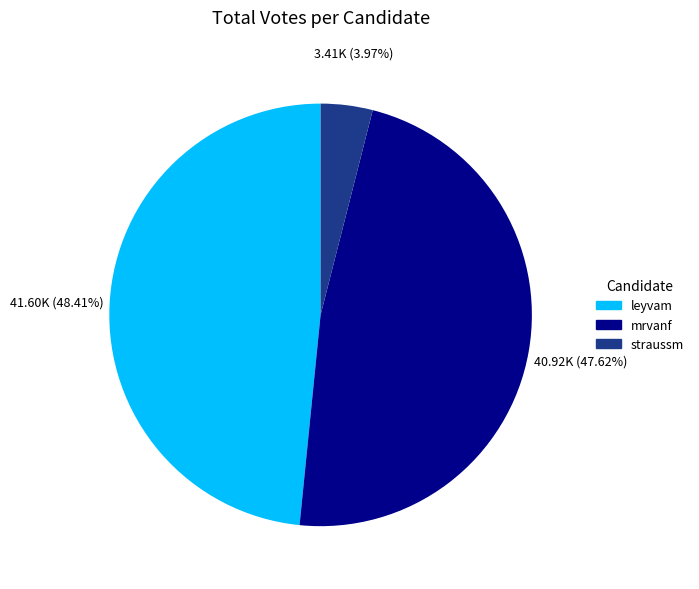

True or false: mrvanf accounts for 62% of the total.

False